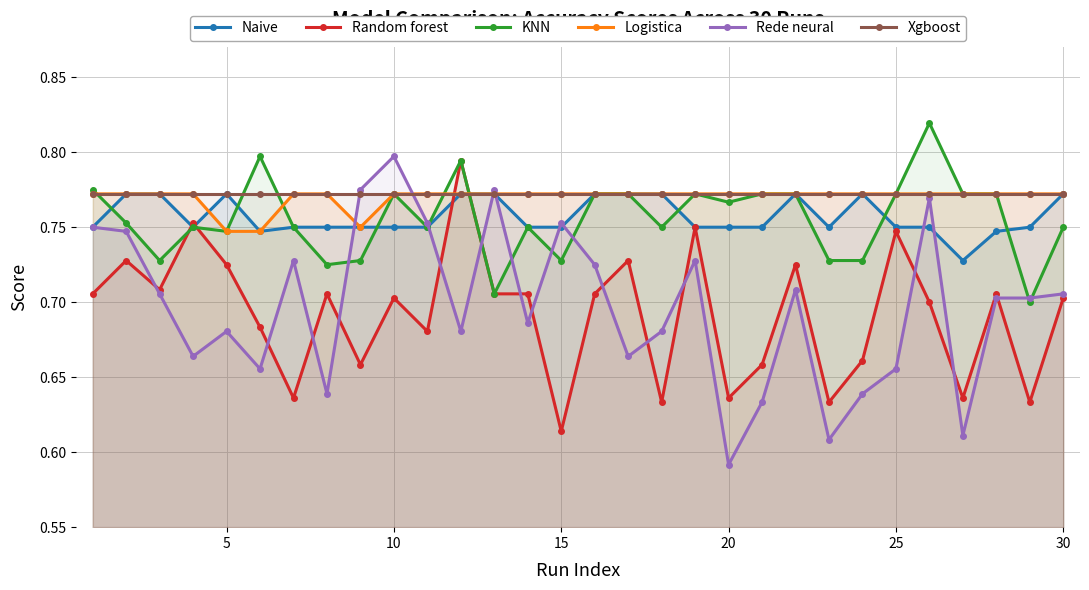

Does the chart have visible grid lines?

Yes